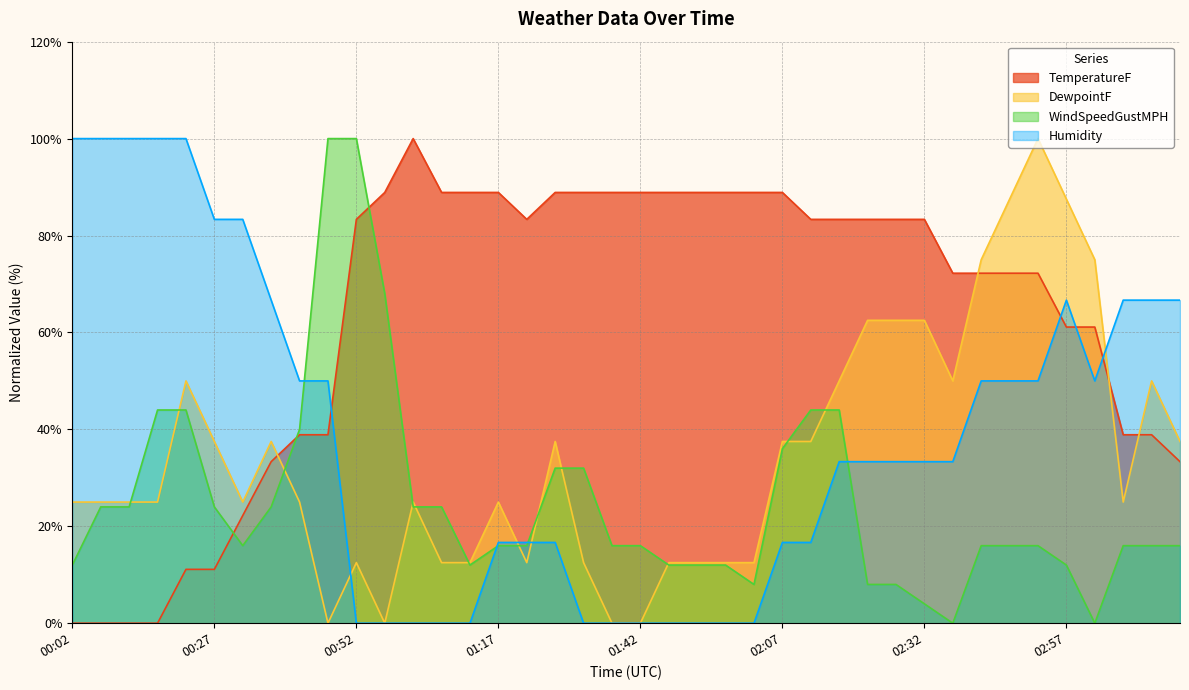

At how many categories does at least one series exceed 51?

39